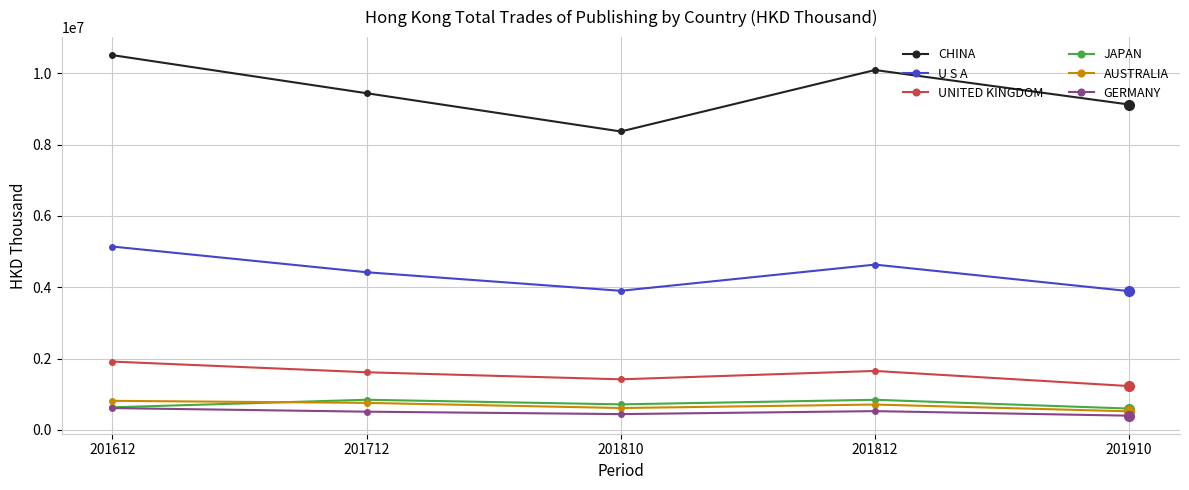

Where does the JAPAN series first go above 716018?

201712